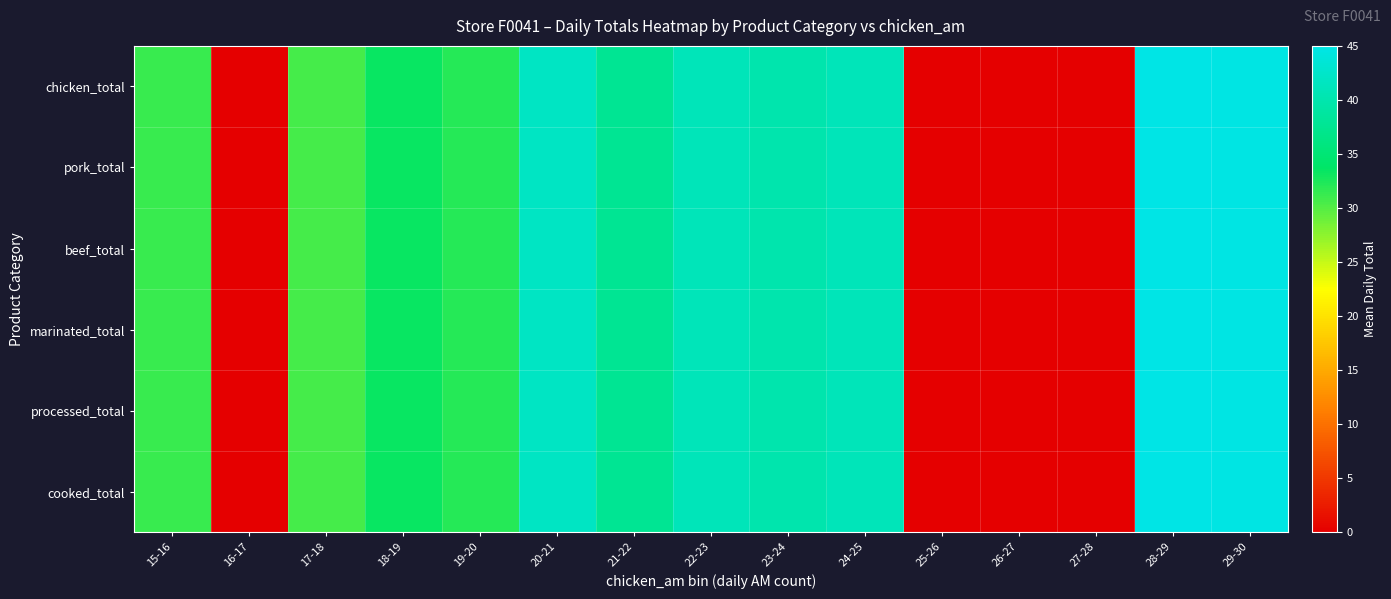

Which category has the highest value across all series?

28-29